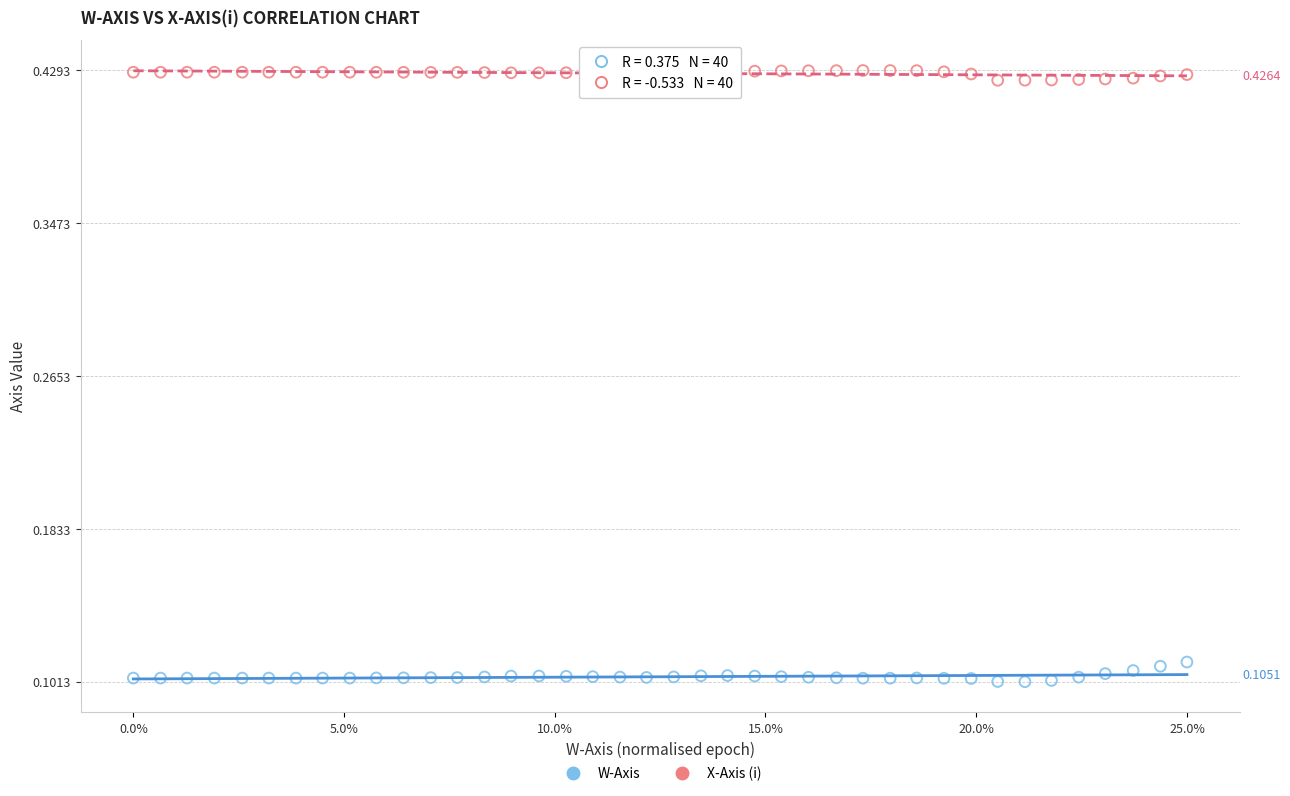

Which series has the largest Y range (max minus min)?

W-Axis